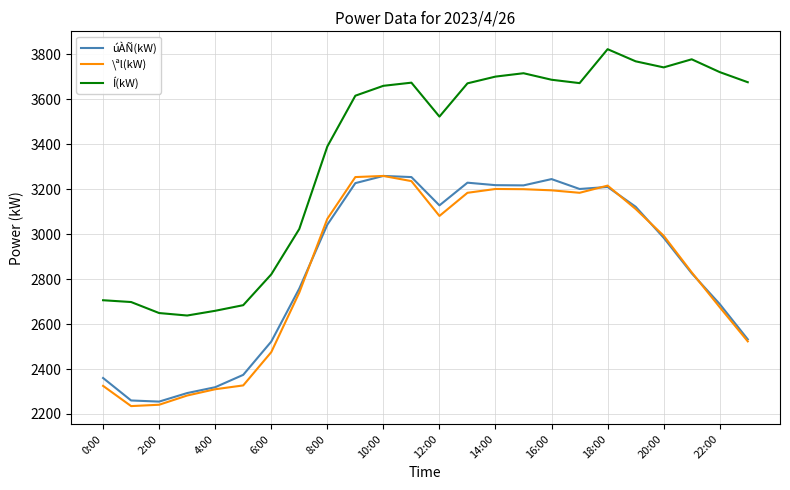

What is the smallest value displayed?

2235